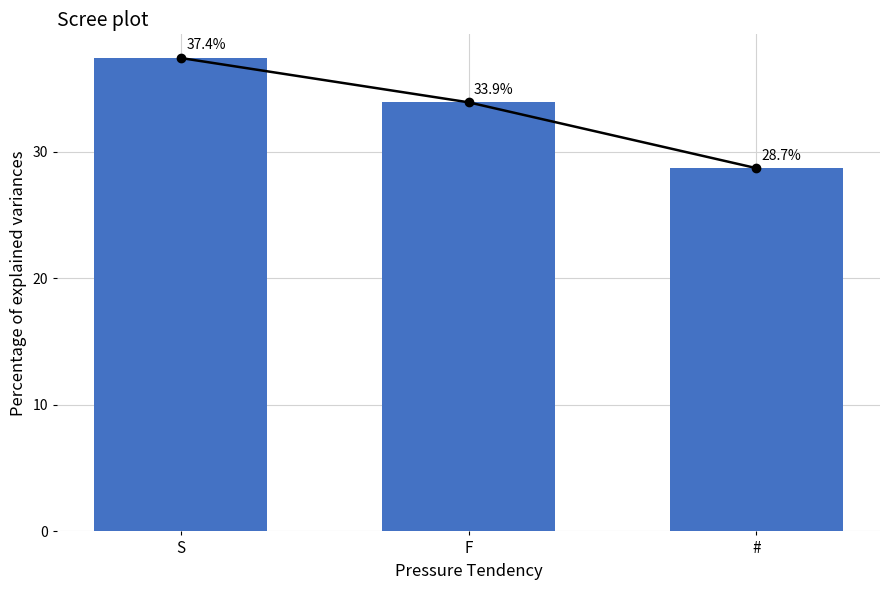

Reading left to right, transcribe all the data shown in this chart.

S=37.4	F=33.9	#=28.7